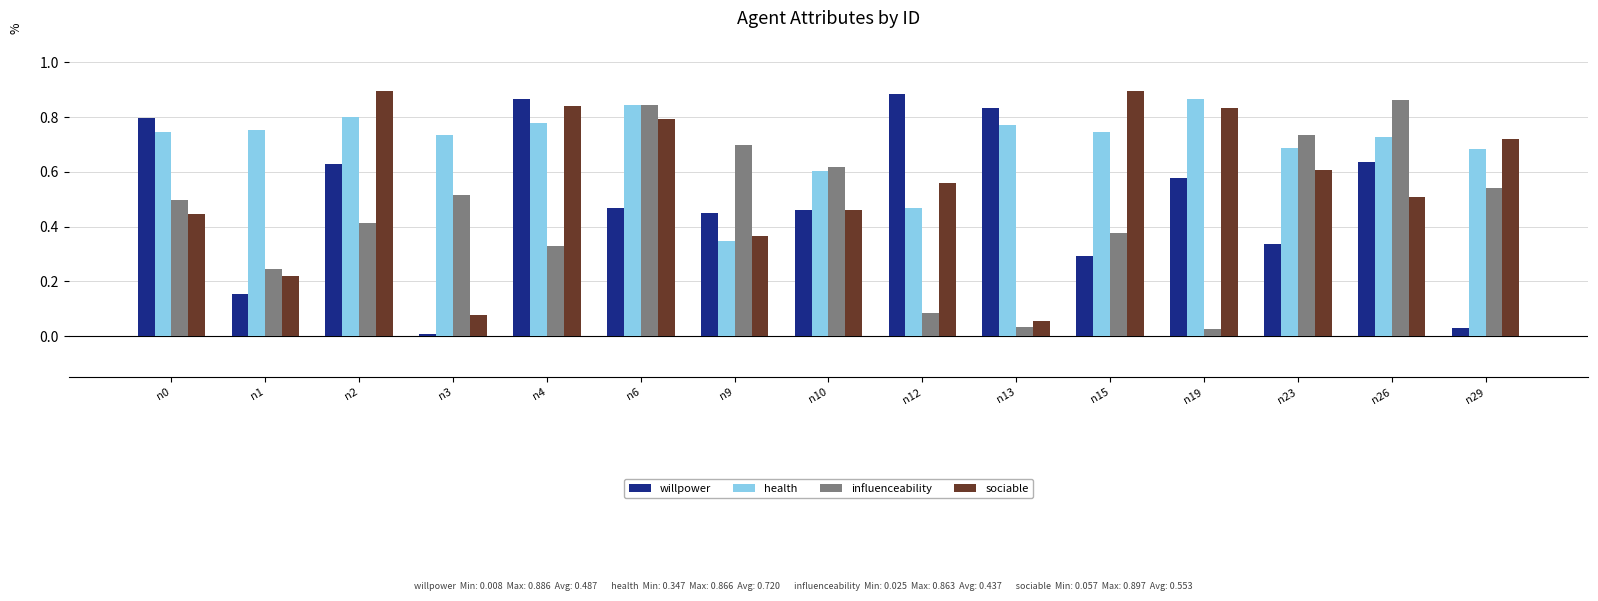

List the series in order of their overall mean, highest first.

health, sociable, willpower, influenceability